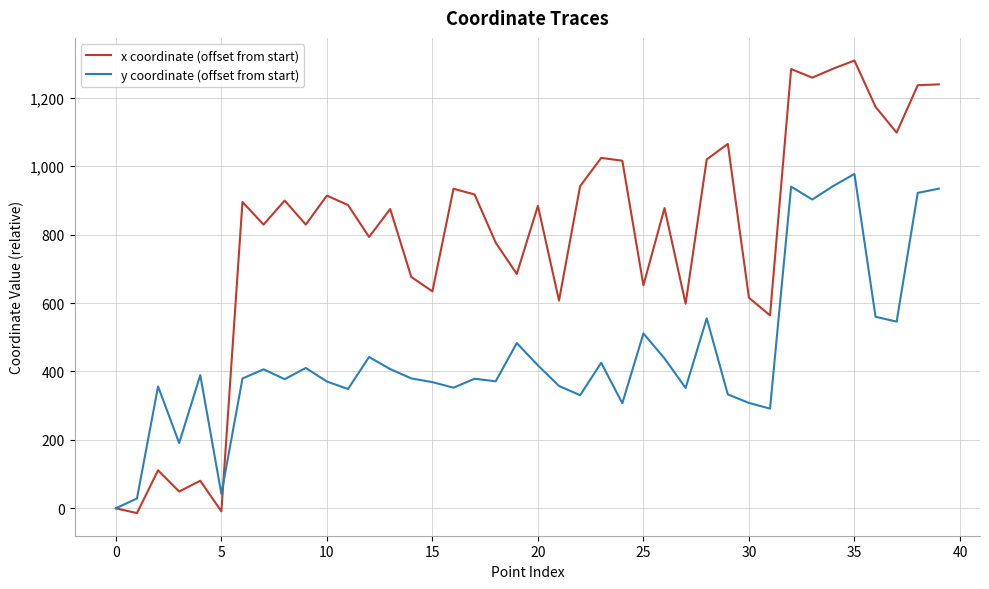

Which series has the largest range (max minus min)?

x coordinate (offset from start)